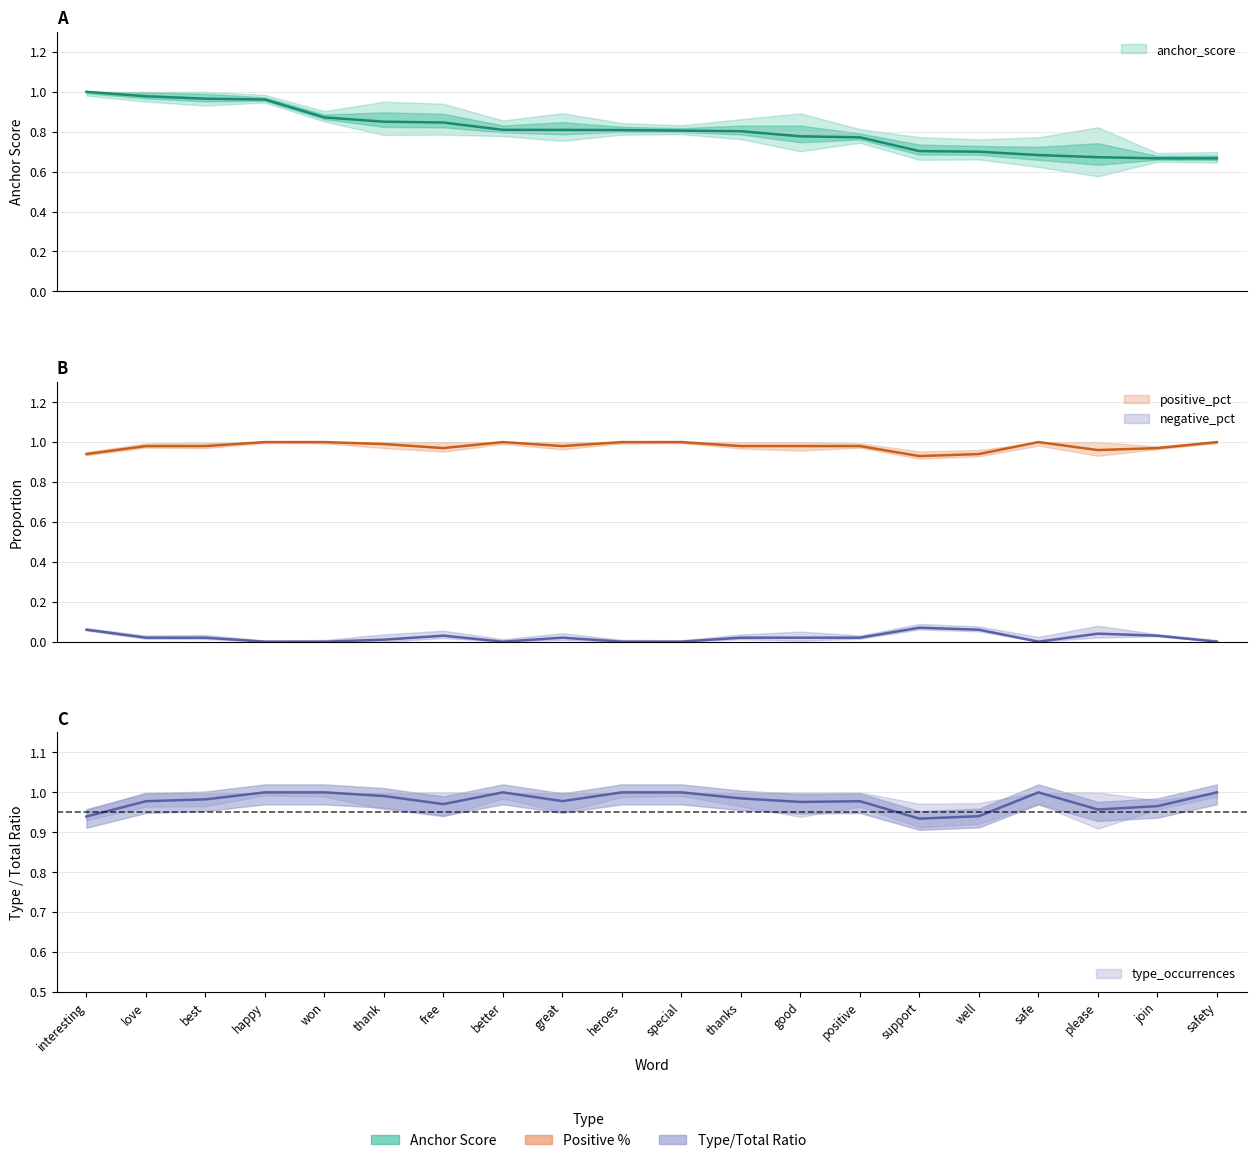

What is the average value of the positive_pct series?

1.0